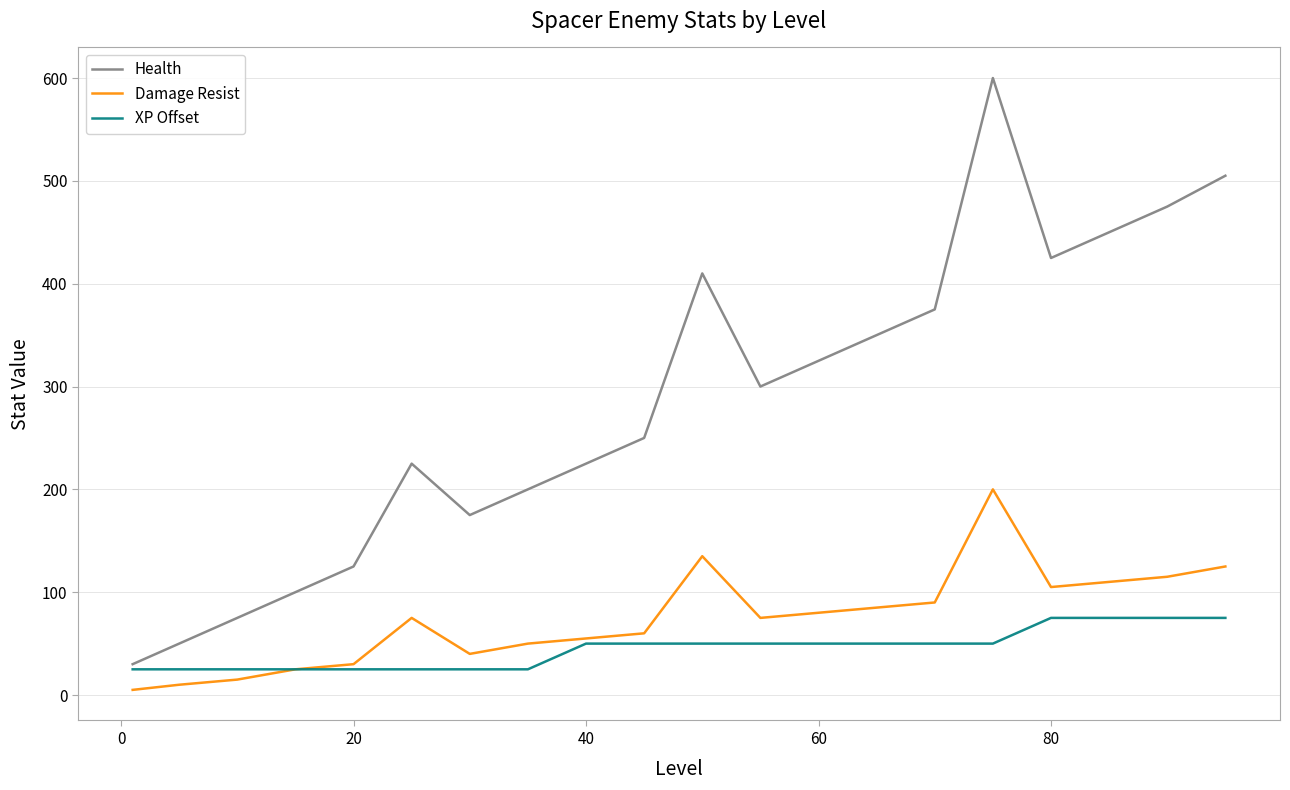

Which series has the largest total across all categories?

Health